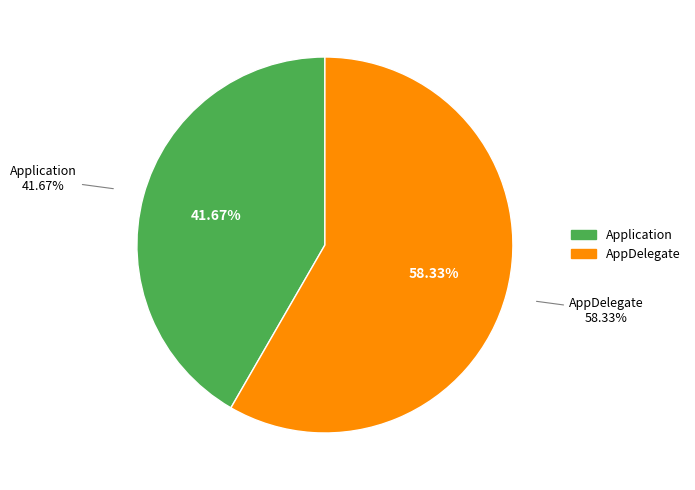

Which category has the smallest portion of the pie?

Application